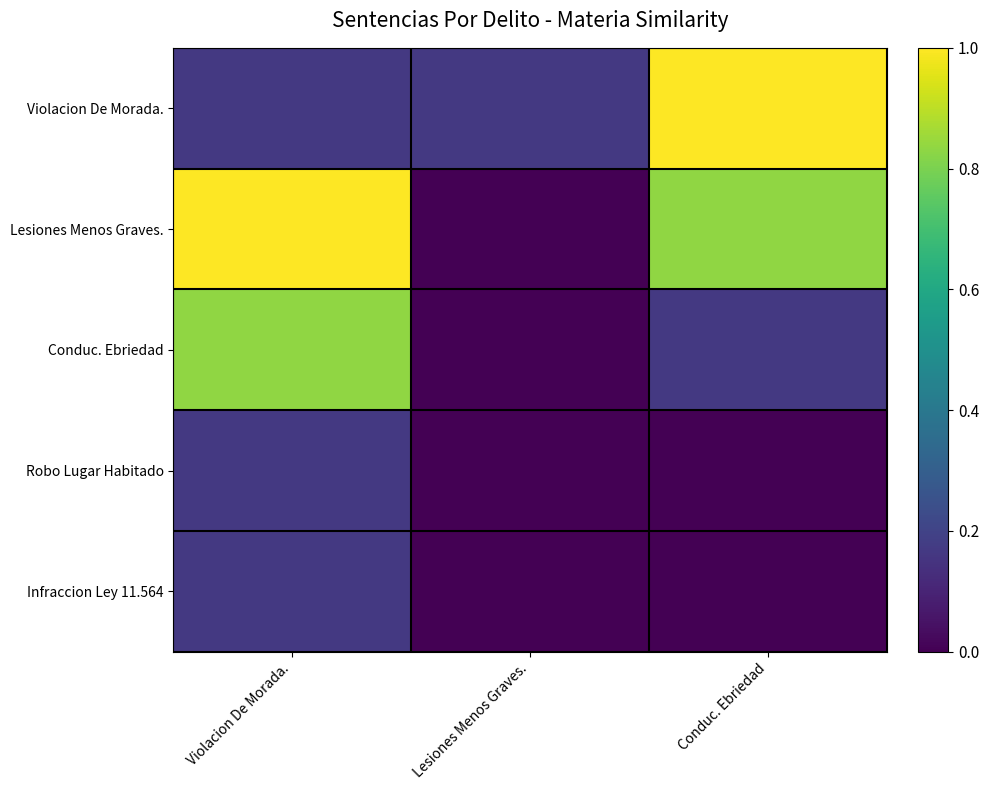

Between Violacion De Morada. and Conduc. Ebriedad, which is larger?

Conduc. Ebriedad